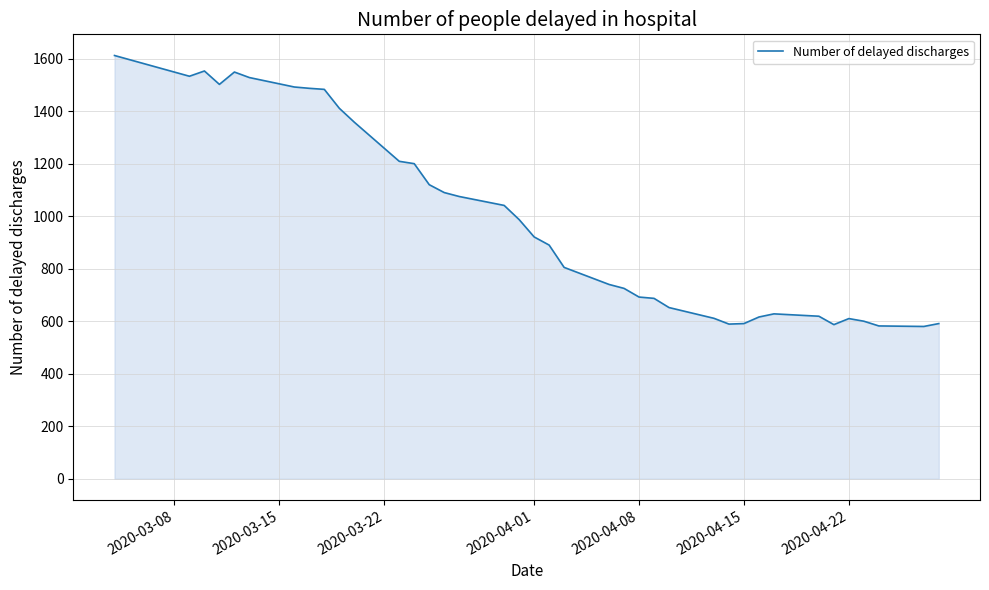

What is the smallest value displayed?

580